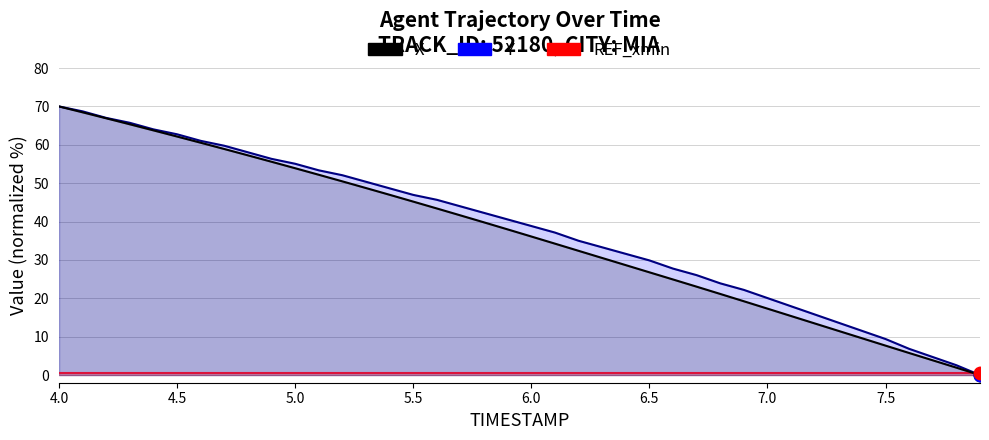

The REF_xmin series shows 0.2 at 9. True or false?

False